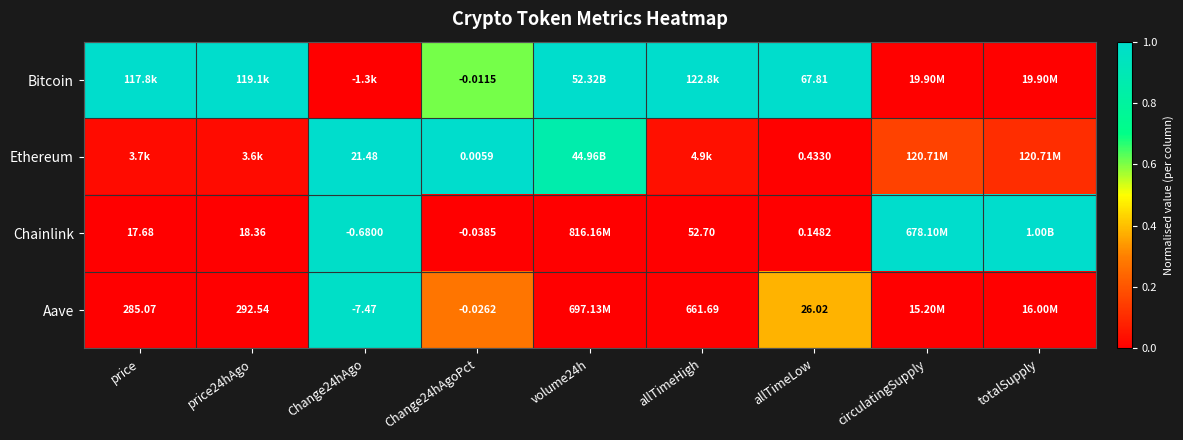

Is the value of Chainlink at allTimeHigh greater than the value of Bitcoin at Change24hAgoPct?

Yes